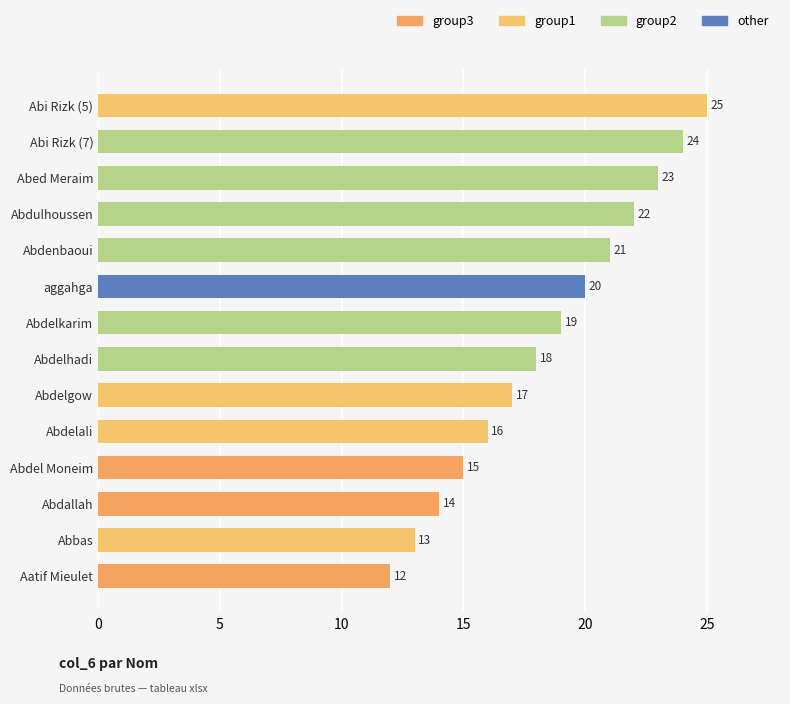

The value at Abdelhadi is 18. True or false?

True